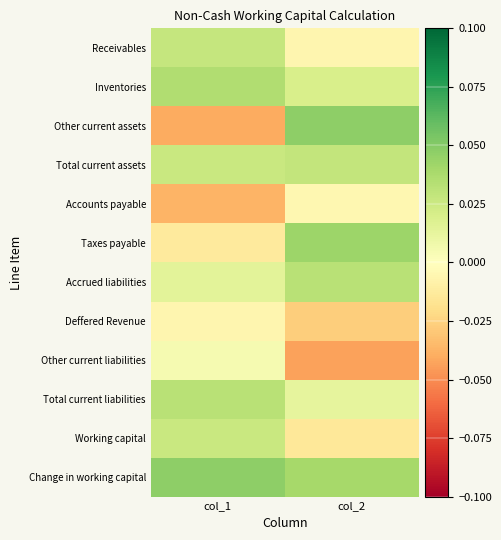

Rank the series by their maximum value, from lowest to highest.

Deffered Revenue, Accounts payable, Other current liabilities, Working capital, Receivables, Total current assets, Accrued liabilities, Total current liabilities, Inventories, Taxes payable, Change in working capital, Other current assets